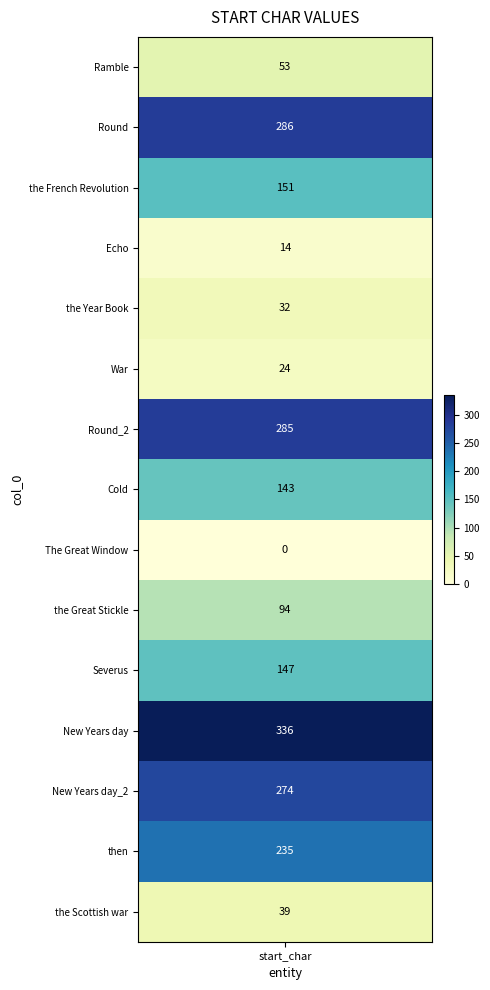

Reading left to right, transcribe all the data shown in this chart.

values=53	1=286	2=151	3=14	4=32	5=24	6=285	7=143	8=0	9=94	10=147	11=336	12=274	13=235	14=39